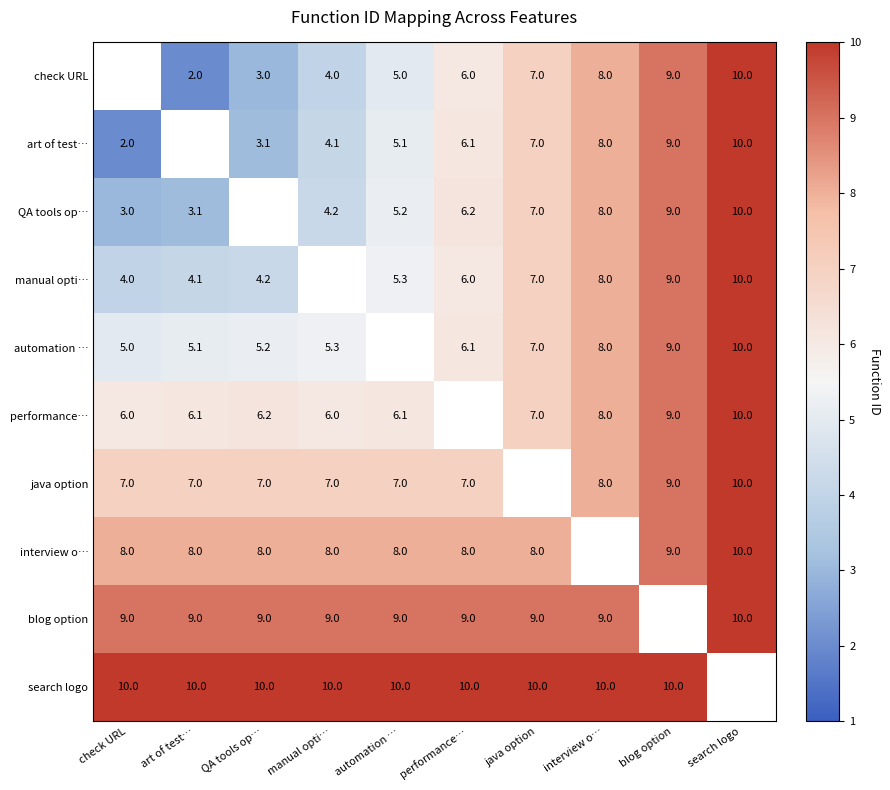

Is it true that search logo equals 16.5 at java option?

False